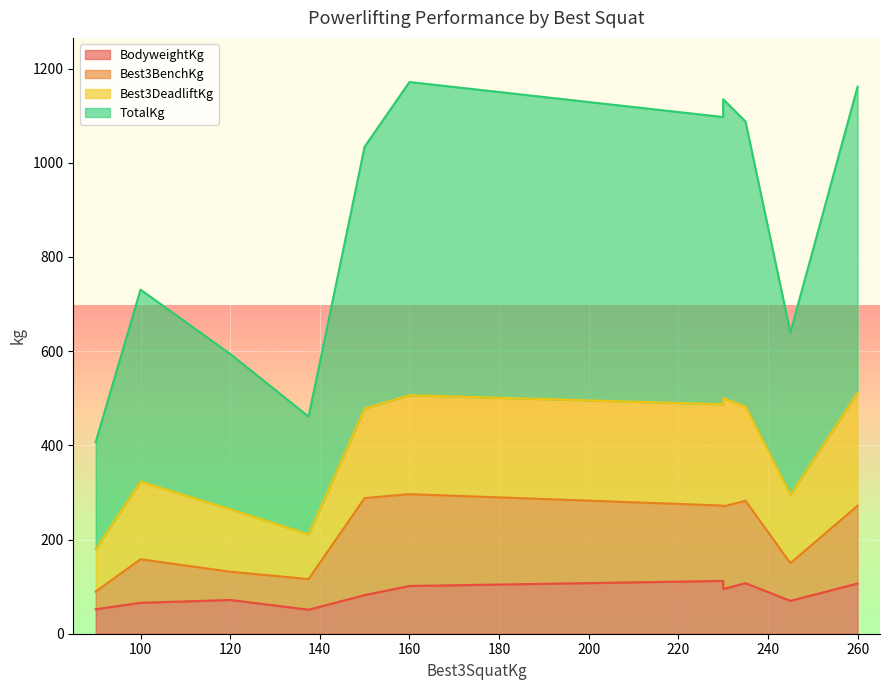

True or false: Best3BenchKg has more than 0 points higher than both neighbors.

True